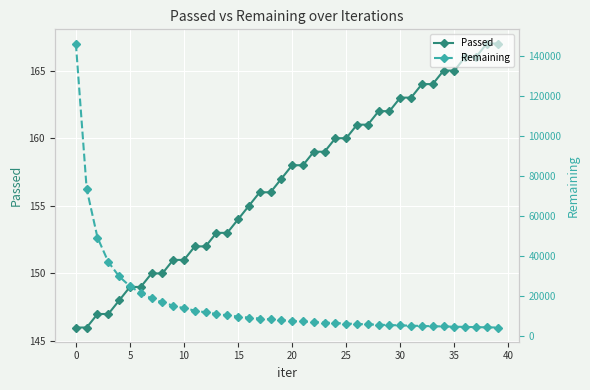

Reading left to right, extract all data points from this chart.

Passed: 146	146	147	147	148	149	149	150	150	151	151	152	152	153	153	154	155	156	156	157	158	158	159	159	160	160	161	161	162	162	163	163	164	164	165	165	166	166	167	167
Remaining: 146047	73283	49010	36848	29567	24706	21229	18620	16599	14975	13646	12537	11599	10796	10105	9497	8971	8515	8095	7719	7372	7052	6761	6493	6247	6018	5807	5611	5429	5259	5100	4950	4810	4680	4557	4440	4329	4224	4124	4028